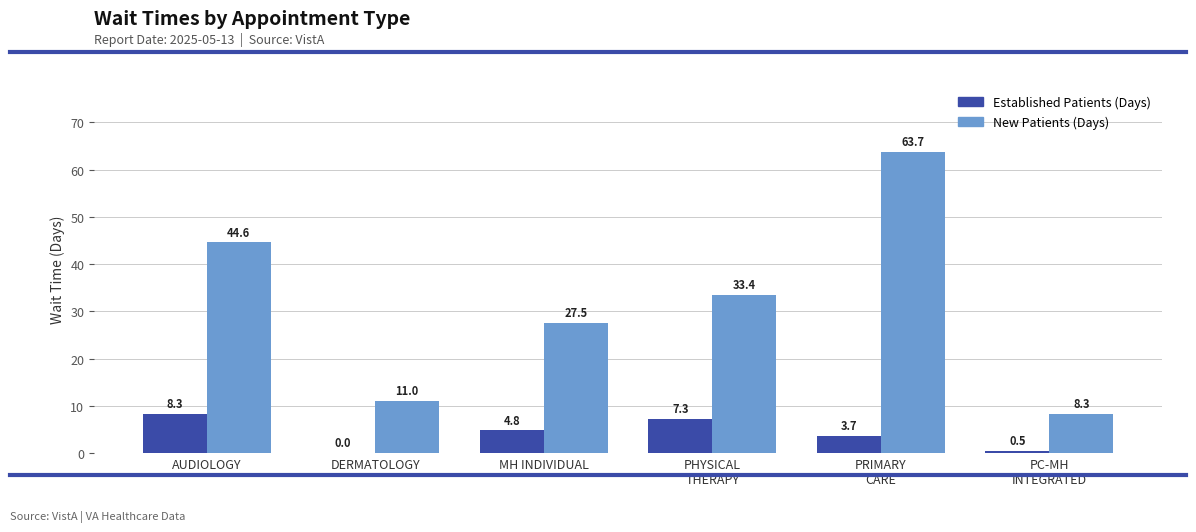

What is the total value across all series at MH INDIVIDUAL?

32.3